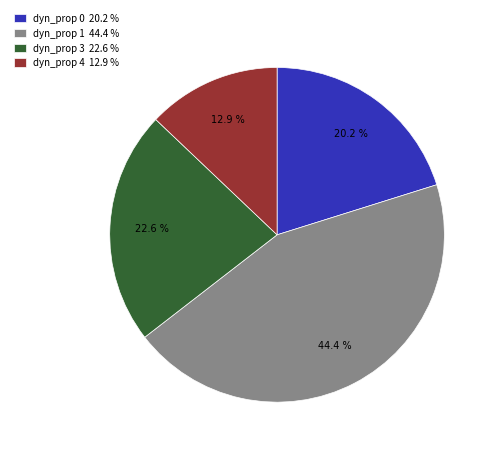

Does dyn_prop 0 20.2 % account for over 50% of the chart?

No